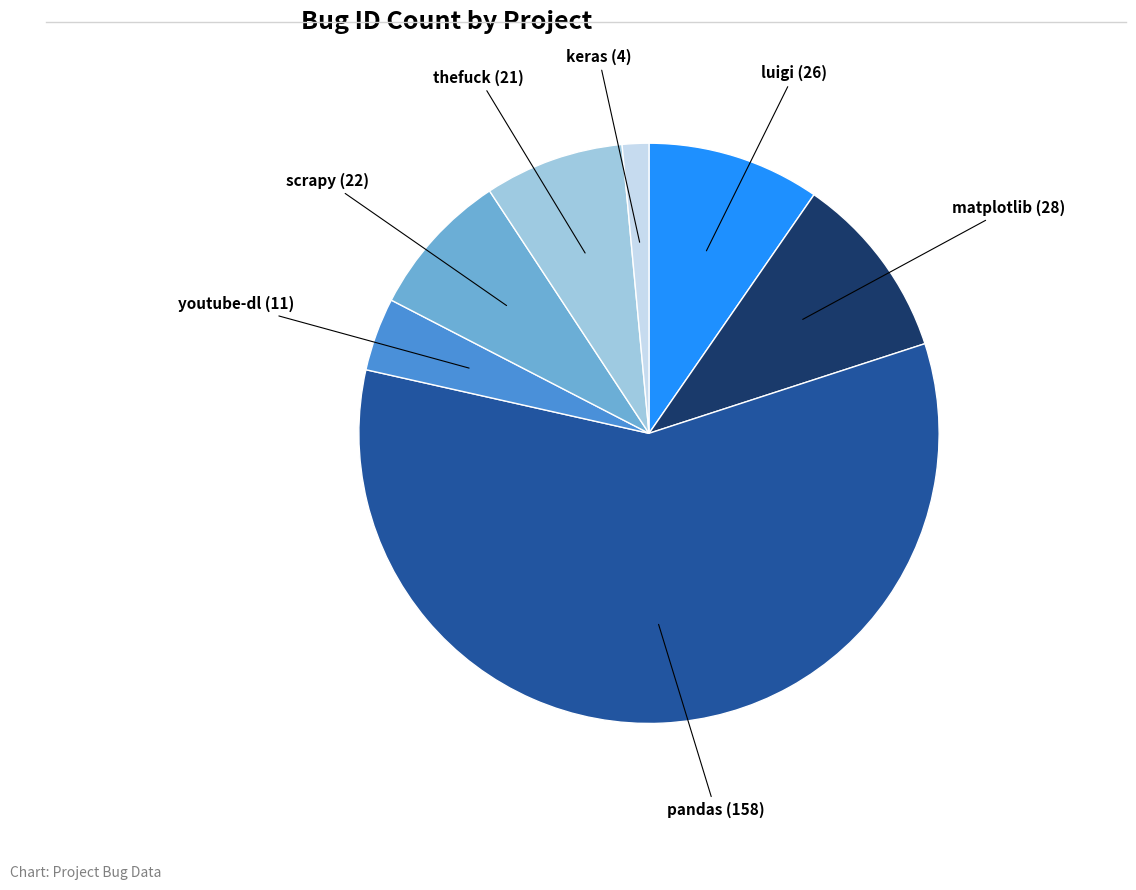

Is there any slice that represents more than half of the pie?

Yes